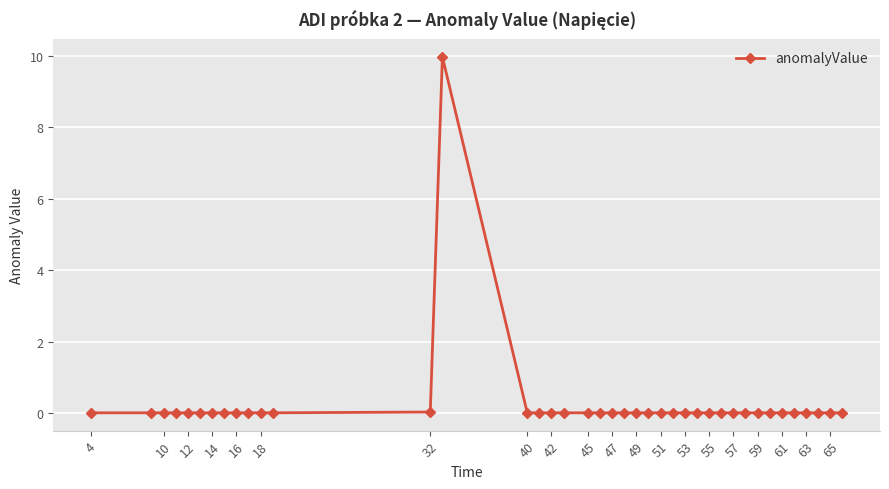

What is the average value?

0.3